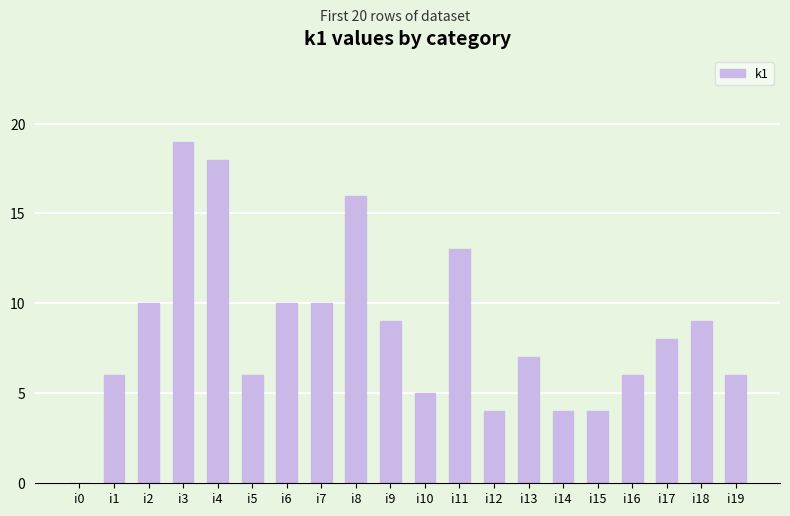

What is the ratio of the value at i3 to the value at i5?

3.2